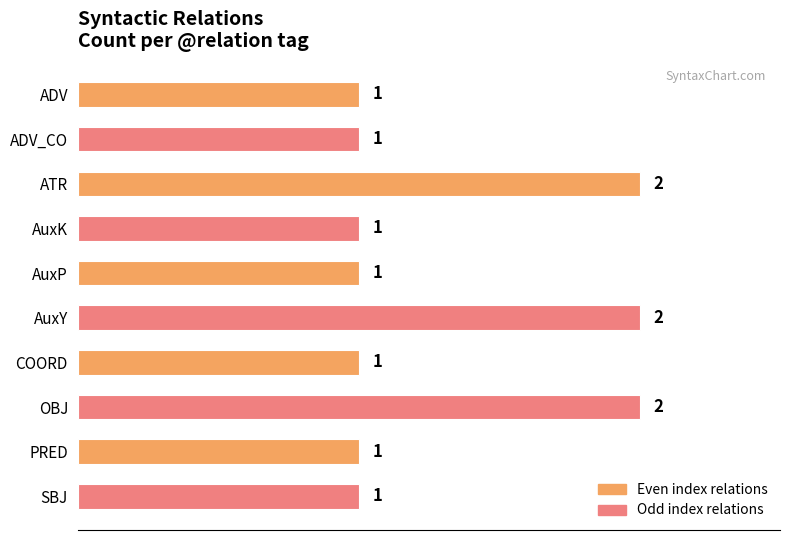

Are the bars horizontal?

Yes